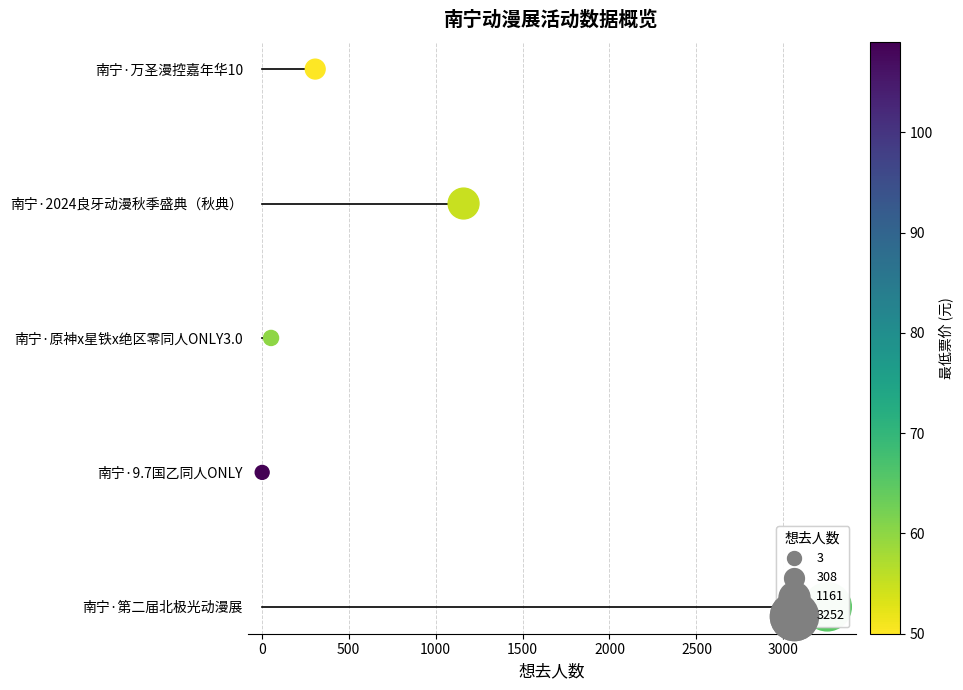

Approximately how many times larger is the value at 0 compared to 1500?

0.2